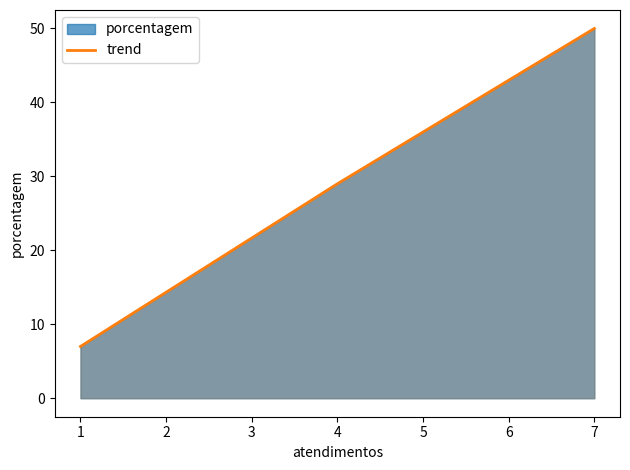

Count the values in the range 7 to 50.

4